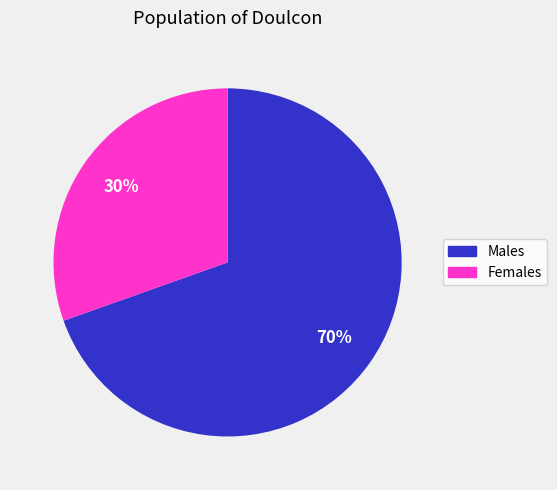

Is there a majority slice in this chart?

Yes